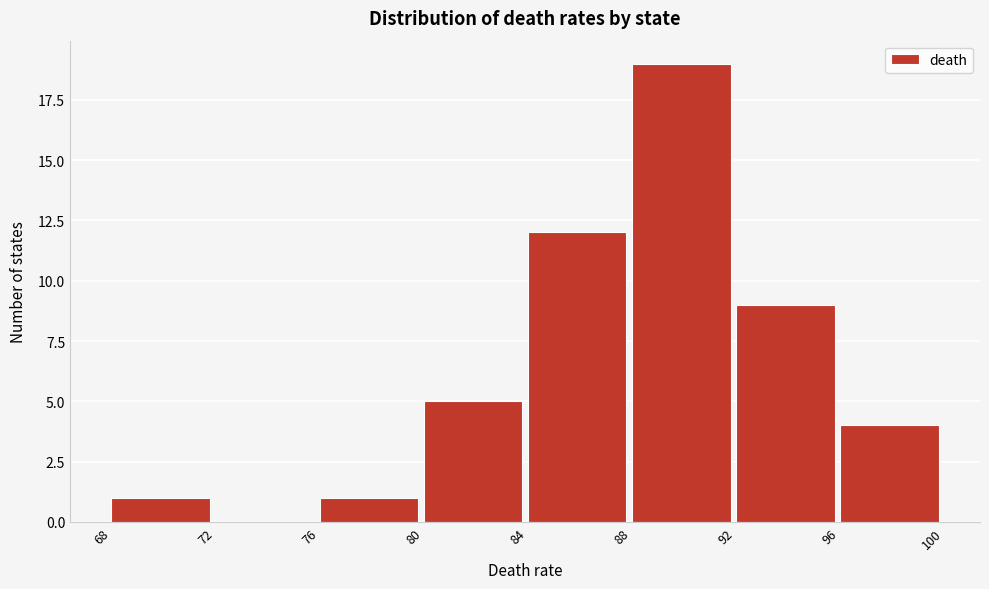

Reading left to right, transcribe this chart: for each bar, give the range it covers on the x-axis and its height. The values are not printed on the chart, so give them approximately, as read against the axis.

68 to 72: 1
72 to 76: 0
76 to 80: 1
80 to 84: 5
84 to 88: 12
88 to 92: 19
92 to 96: 9
96 to 100: 4